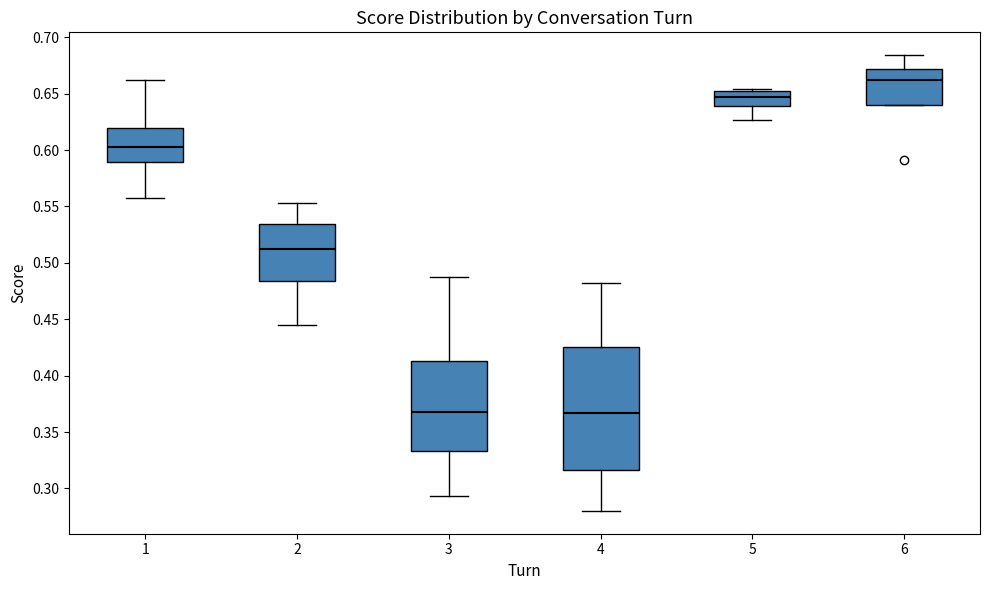

Comparing the boxes themselves (not the whiskers), which one is the tallest?

4